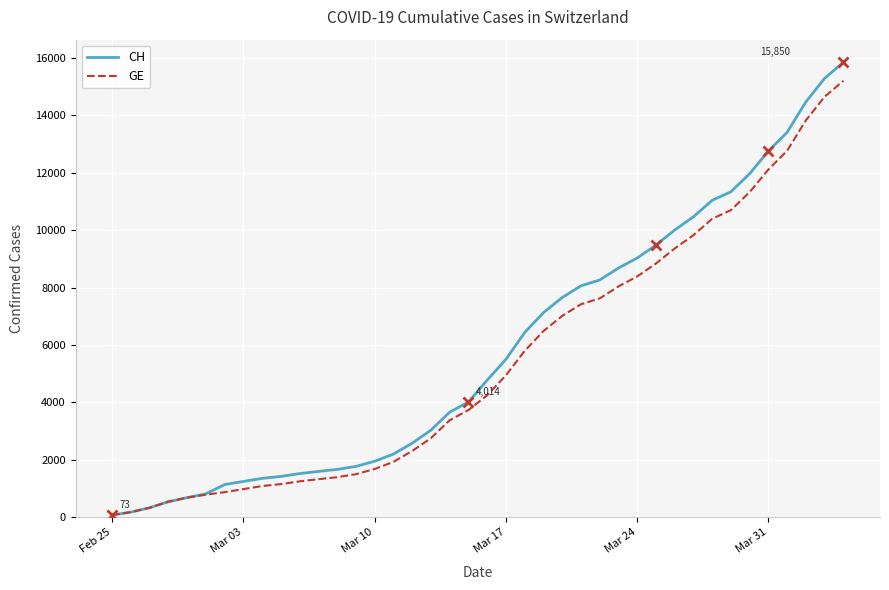

What is the highest value of the CH series?

15850